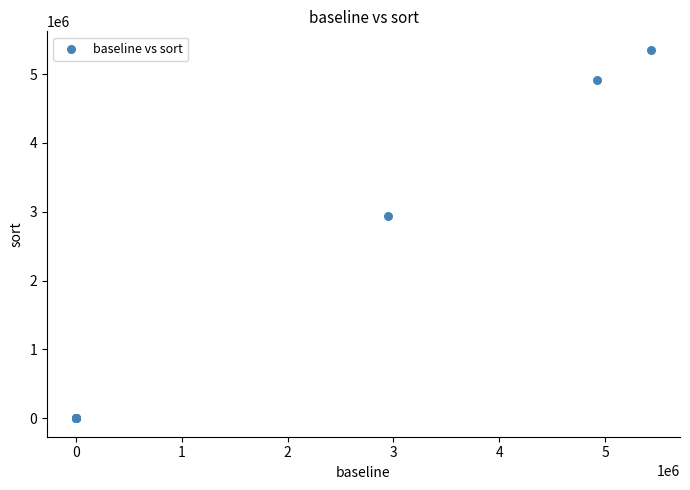

What Y value in the scatter plot is closest to 2675973?

2944084.0